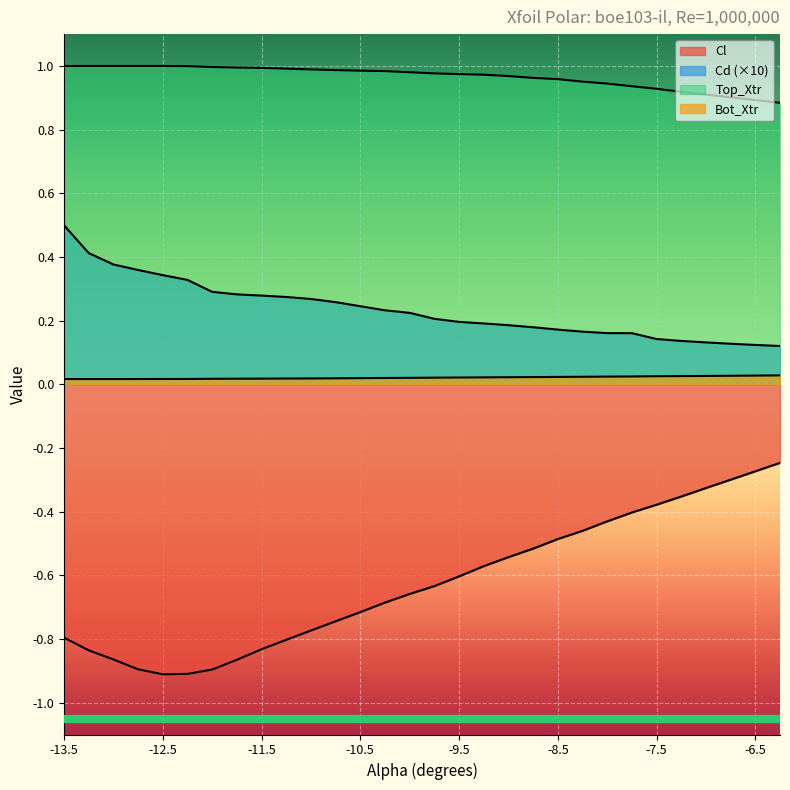

True or false: Cd and Cl intersect in this chart.

False